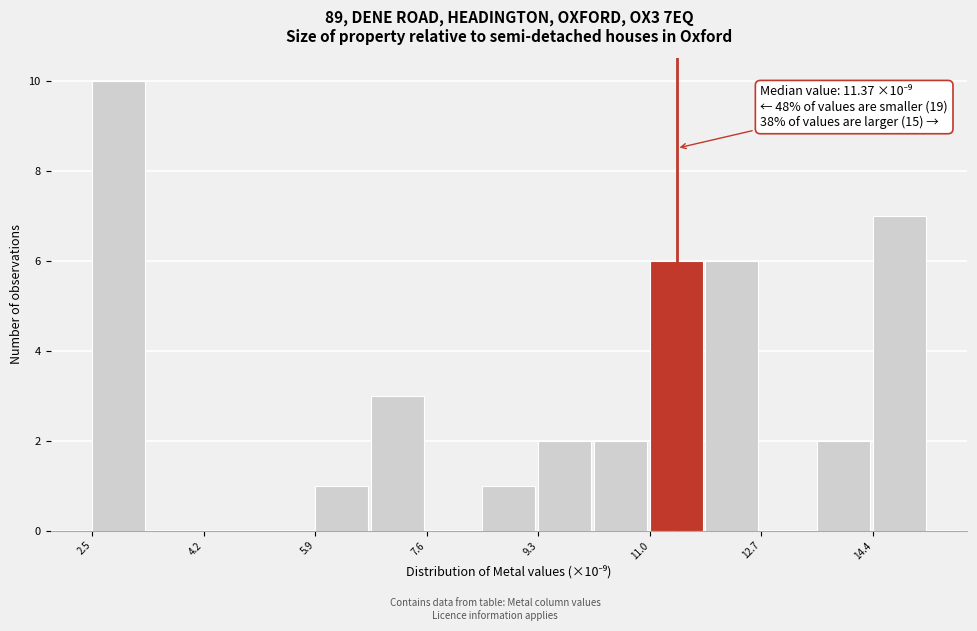

Over which range of the x-axis is the bar tallest?

2.4 to 3.4